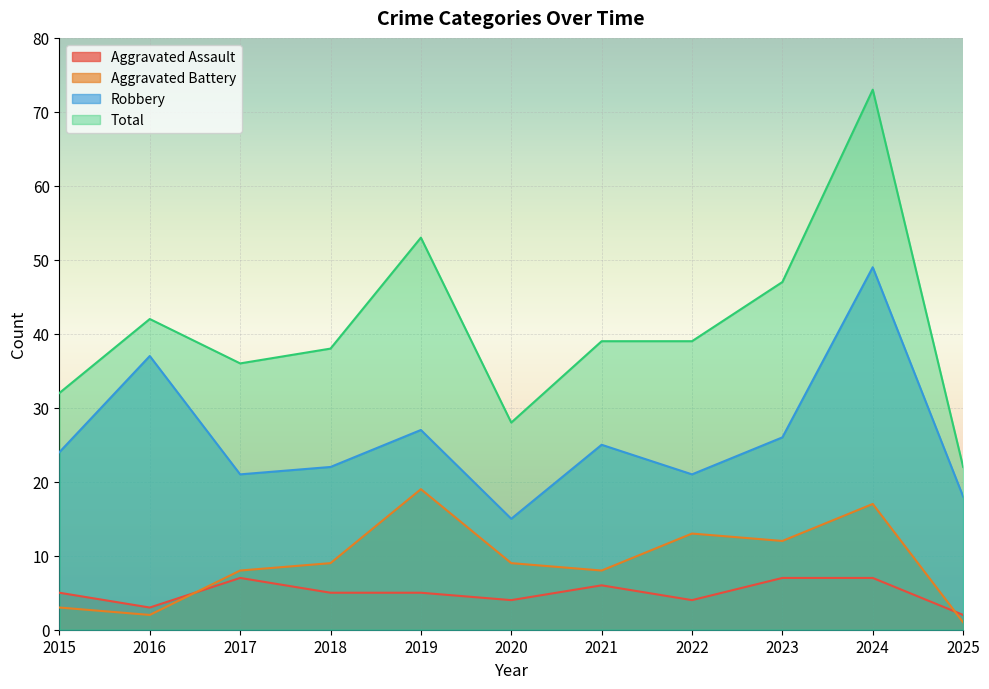

The value of Robbery at 2020 is 6. True or false?

False